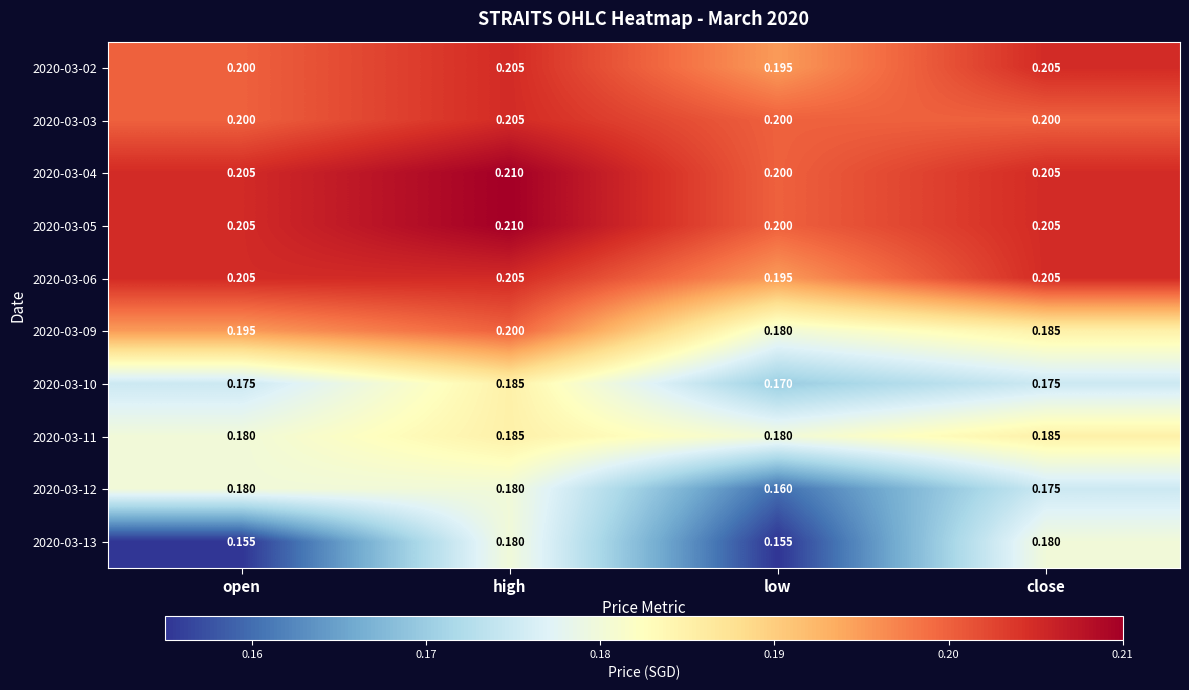

At which label does 2020-03-04 reach its minimum?

low